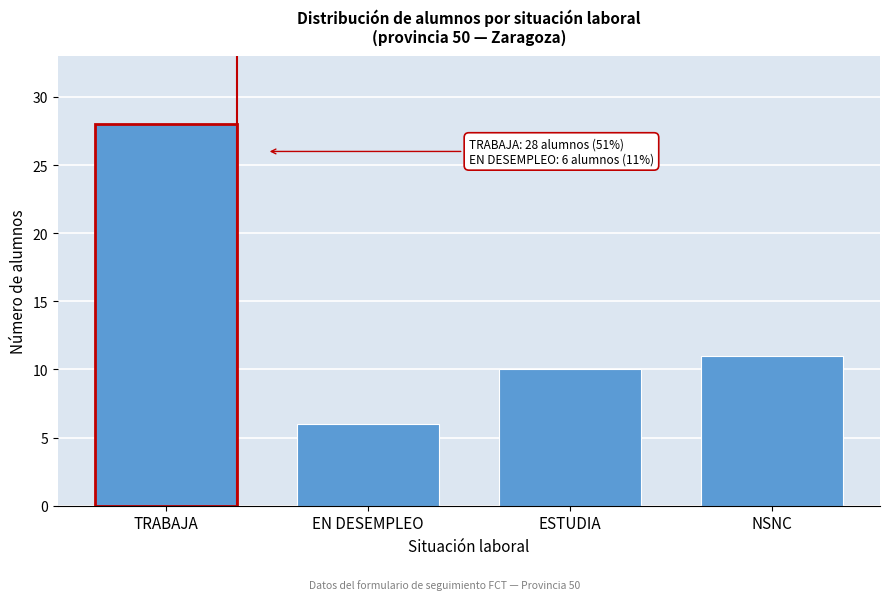

Reading right to left, extract all data points from this chart.

11	10	6	28